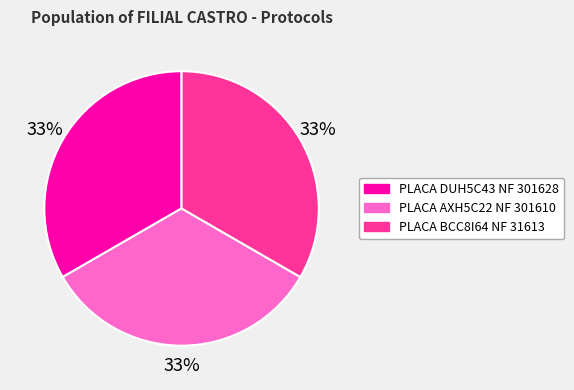

To the nearest percent, what percentage of the pie is PLACA DUH5C43 NF 301628?

33%